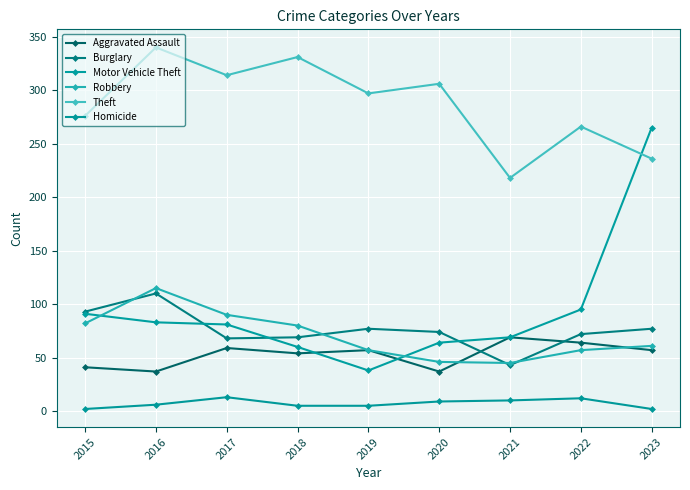

Is this an area chart (filled region under the line)?

No